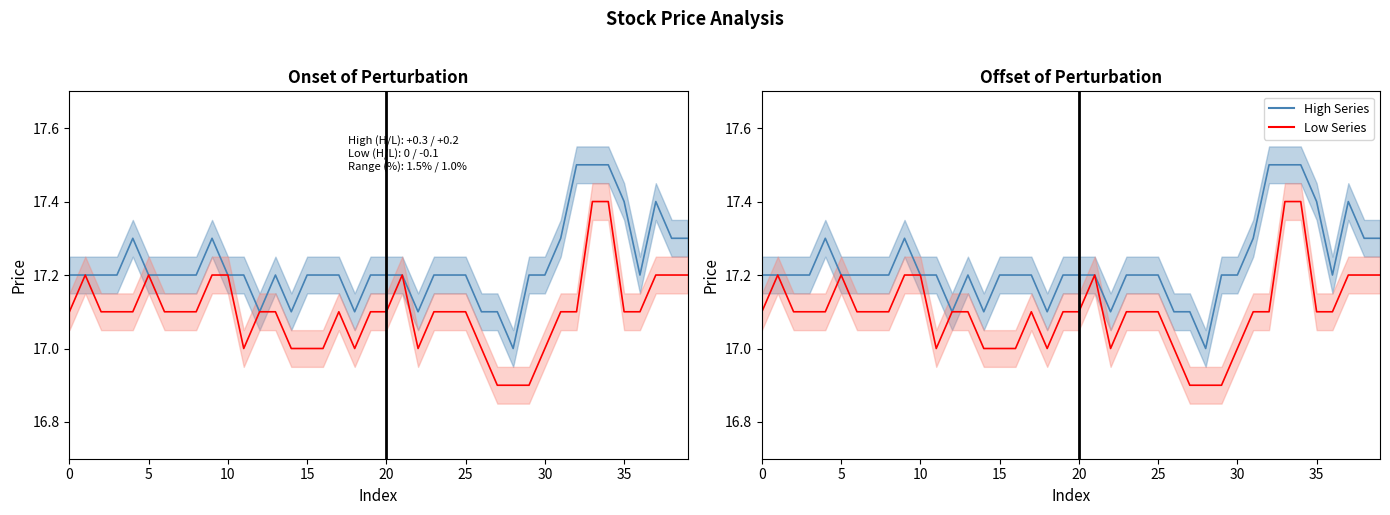

Rank the series by their maximum value, from highest to lowest.

high, High Series, low, Low Series